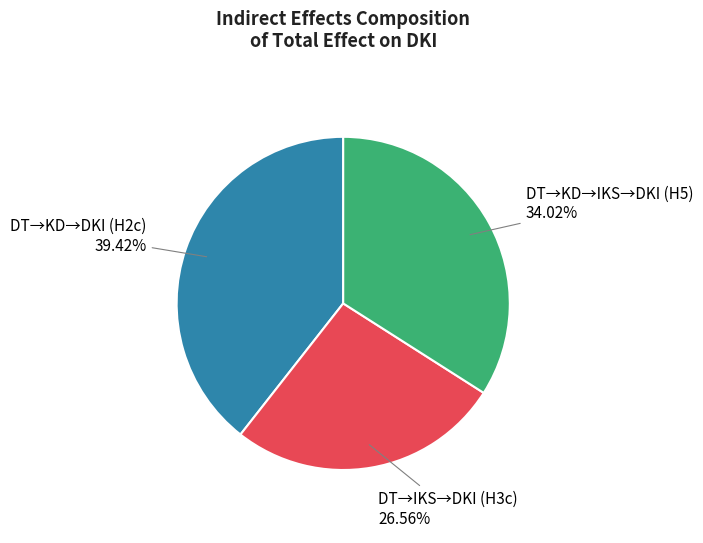

The DT→KD→IKS→DKI (H5) slice represents 25% of the pie. True or false?

False